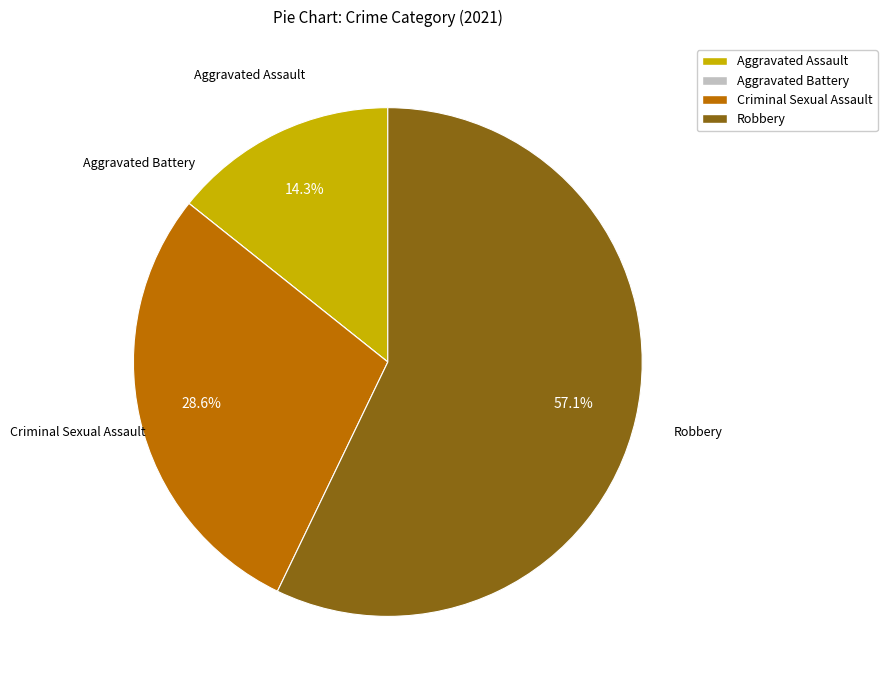

To the nearest percent, what is the difference between the largest and smallest slice percentages?

57%